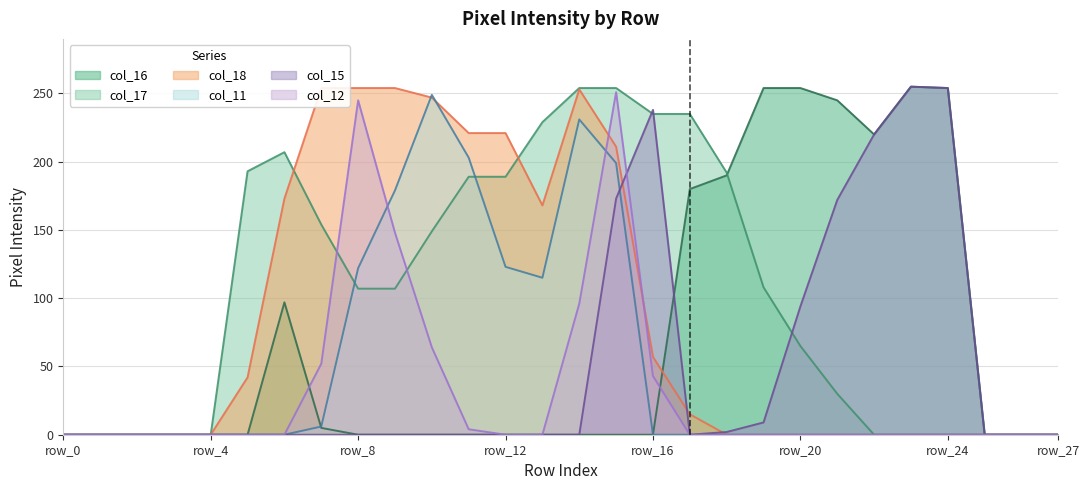

What is the difference between the maximum and second lowest values in the col_18 series?

254